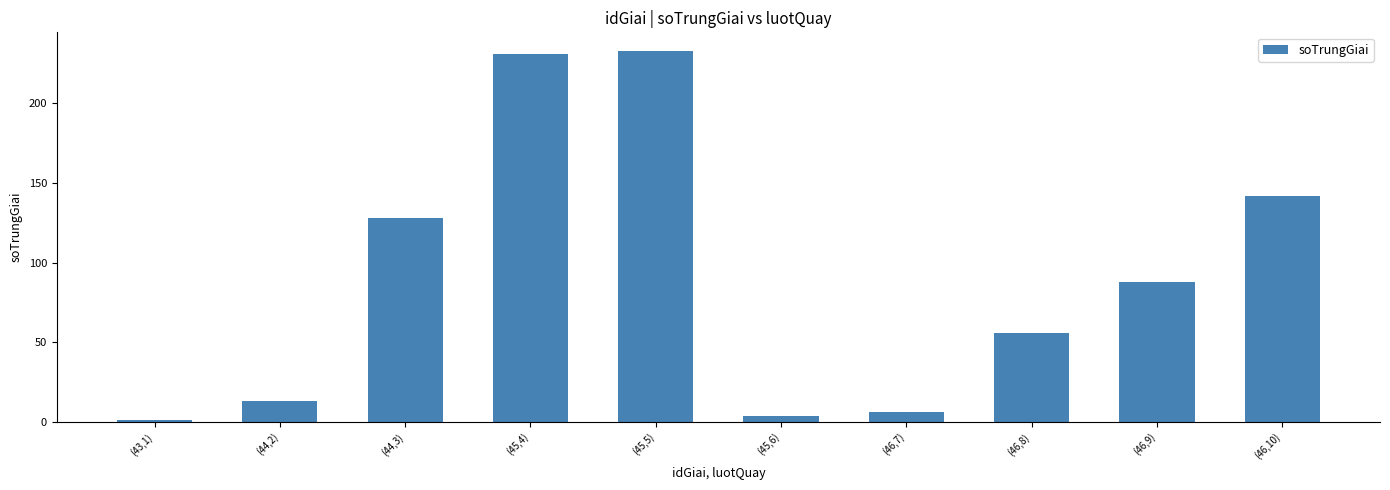

What is the minimum value shown in the chart?

1